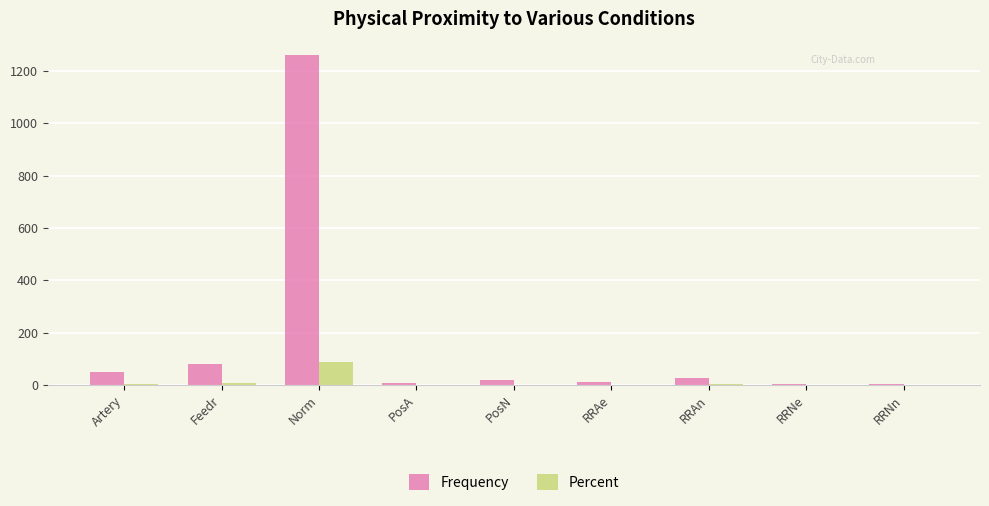

True or false: Percent has a value of 86.3 at Norm.

True